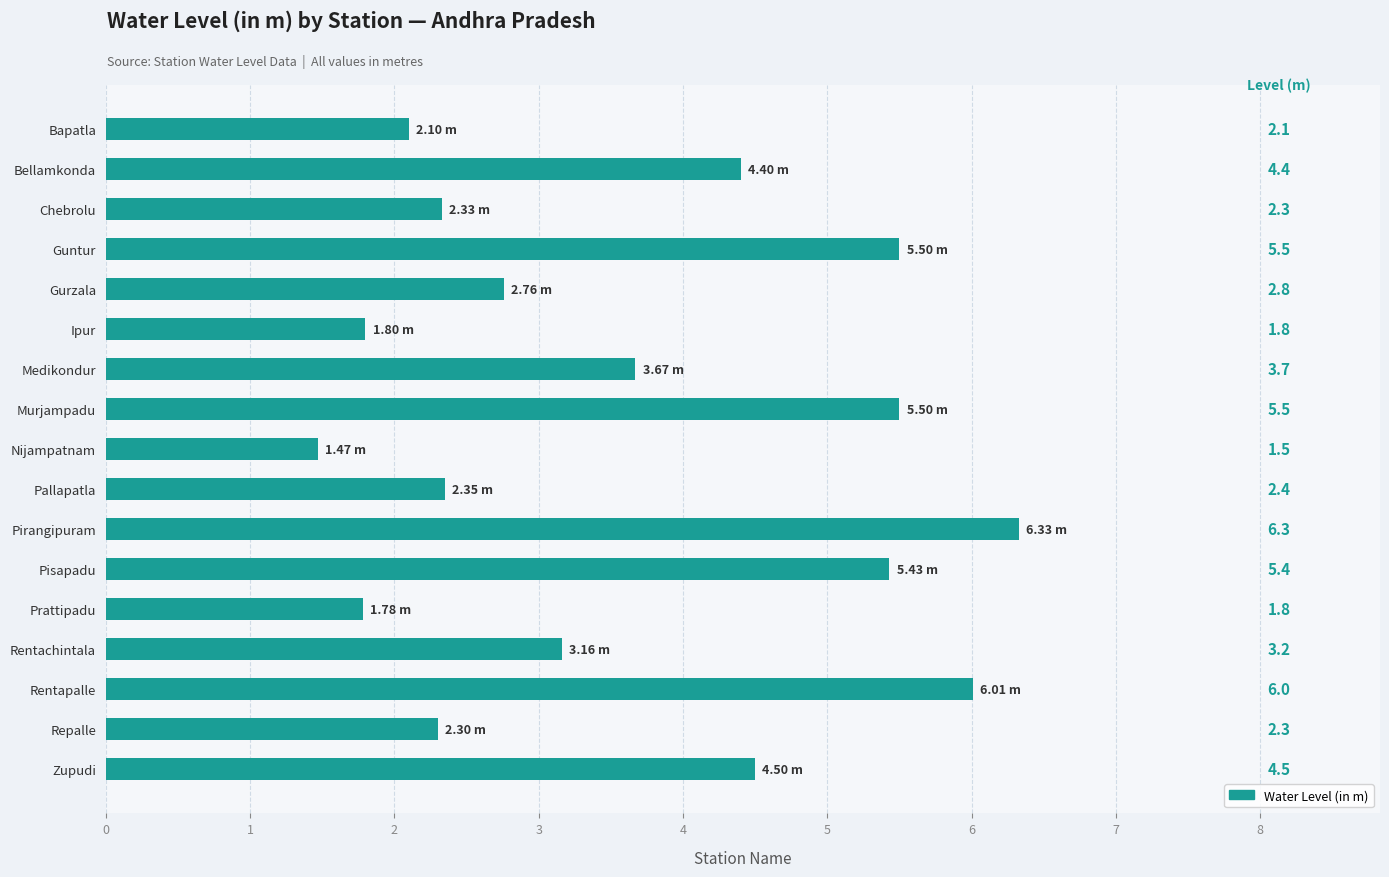

At which category does the chart reach its peak across all series?

Pirangipuram